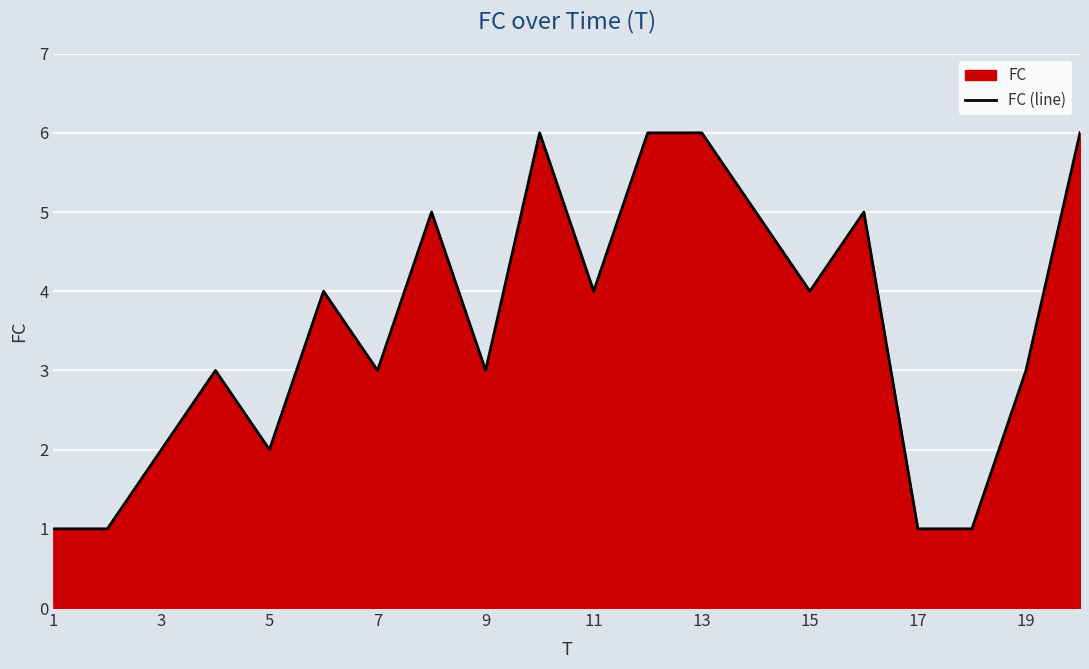

What is the smallest value displayed?

1